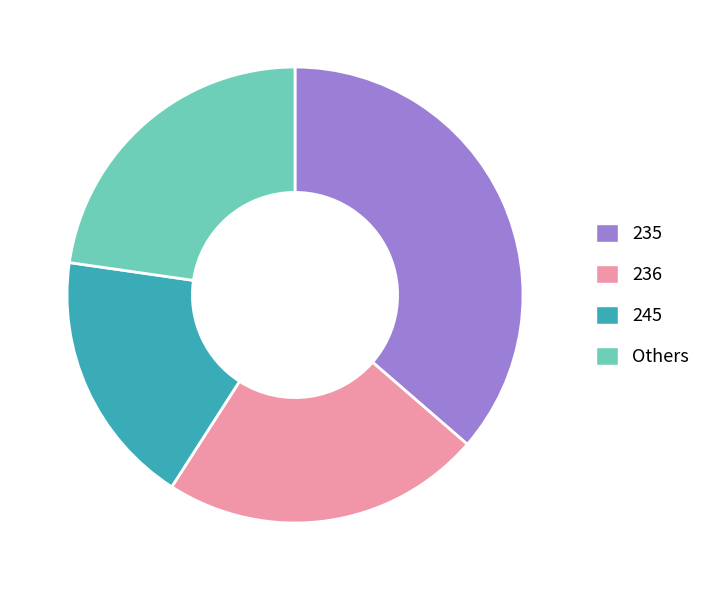

True or false: 245 accounts for 18% of the total.

True